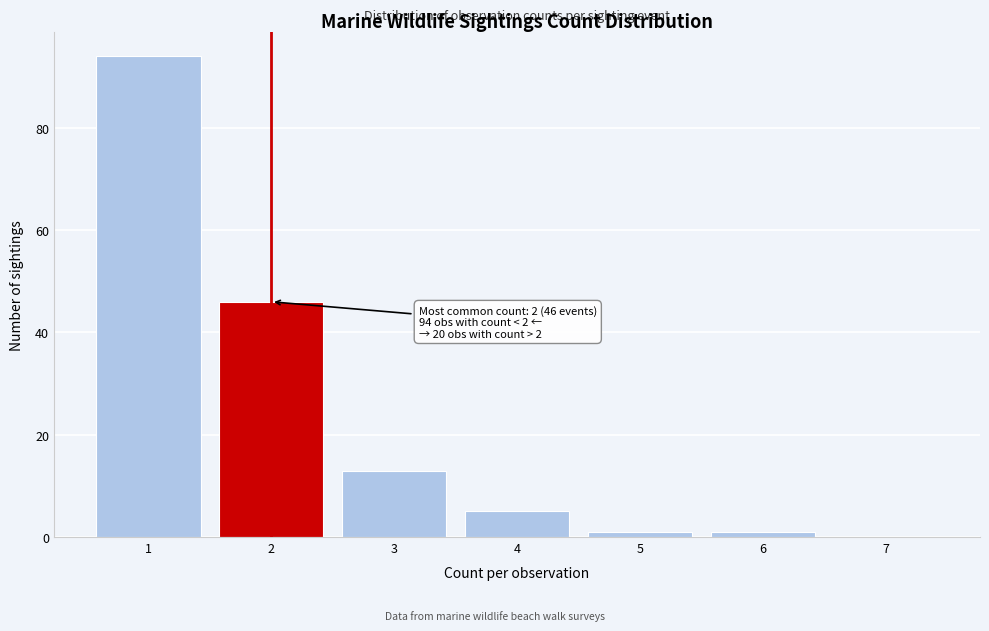

Over which range of the x-axis is the bar tallest?

0.5 to 1.5